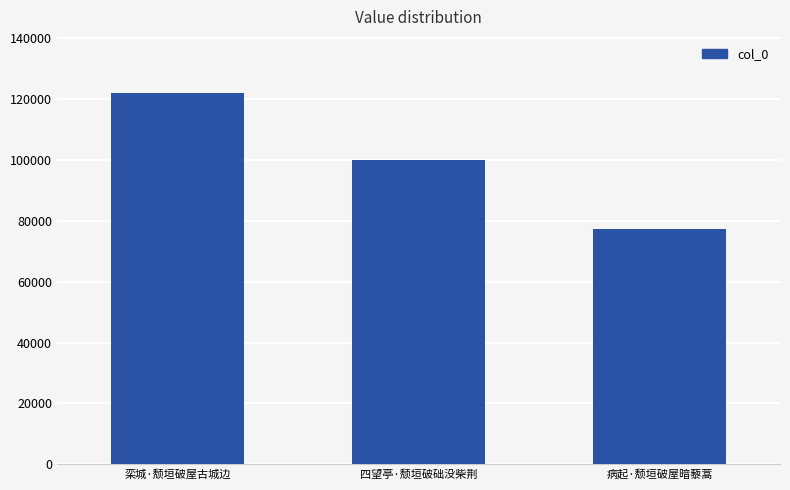

The value at 栾城·颓垣破屋古城边 is 83154. True or false?

False